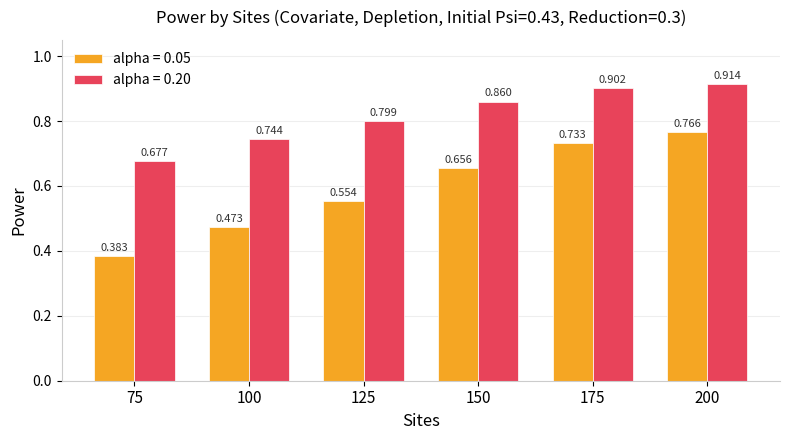

At which category is the sum across all series the highest?

200